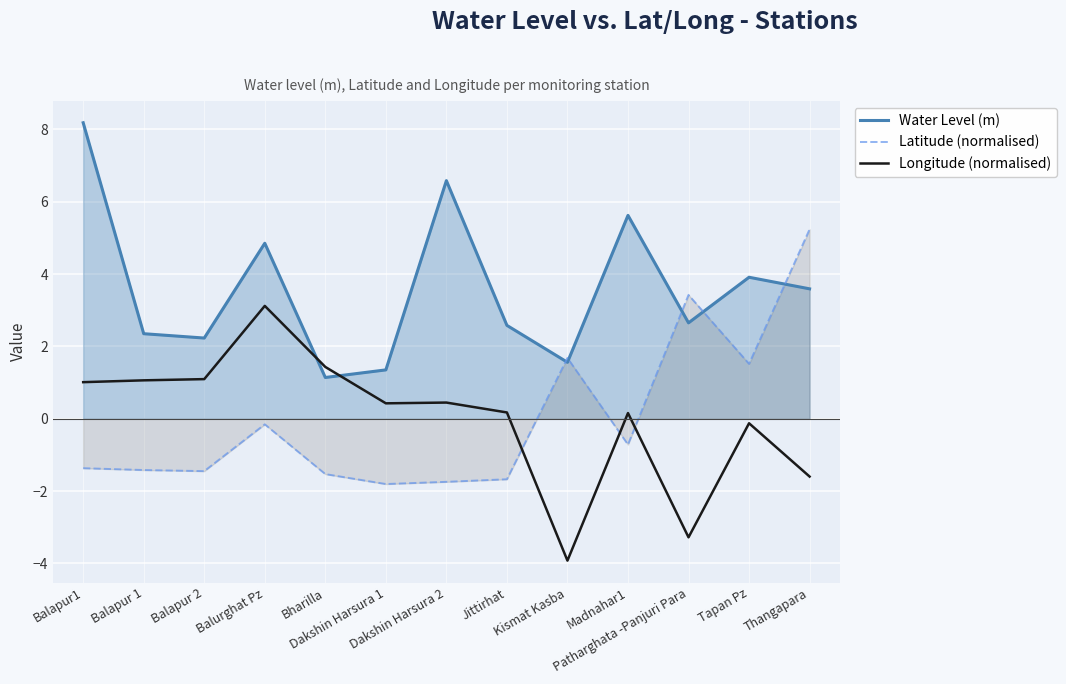

Rank the series at Jittirhat from highest to lowest value.

Water Level (m), Longitude (normalised), Latitude (normalised)